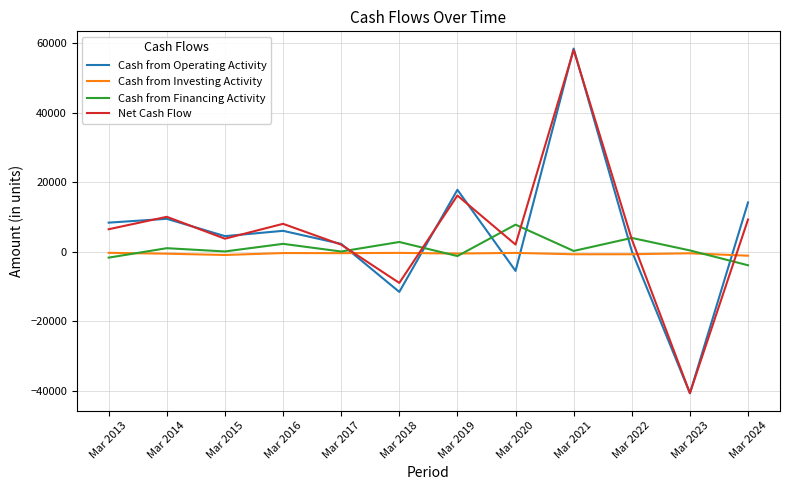

At which label does Cash from Financing Activity reach its peak?

Mar 2020